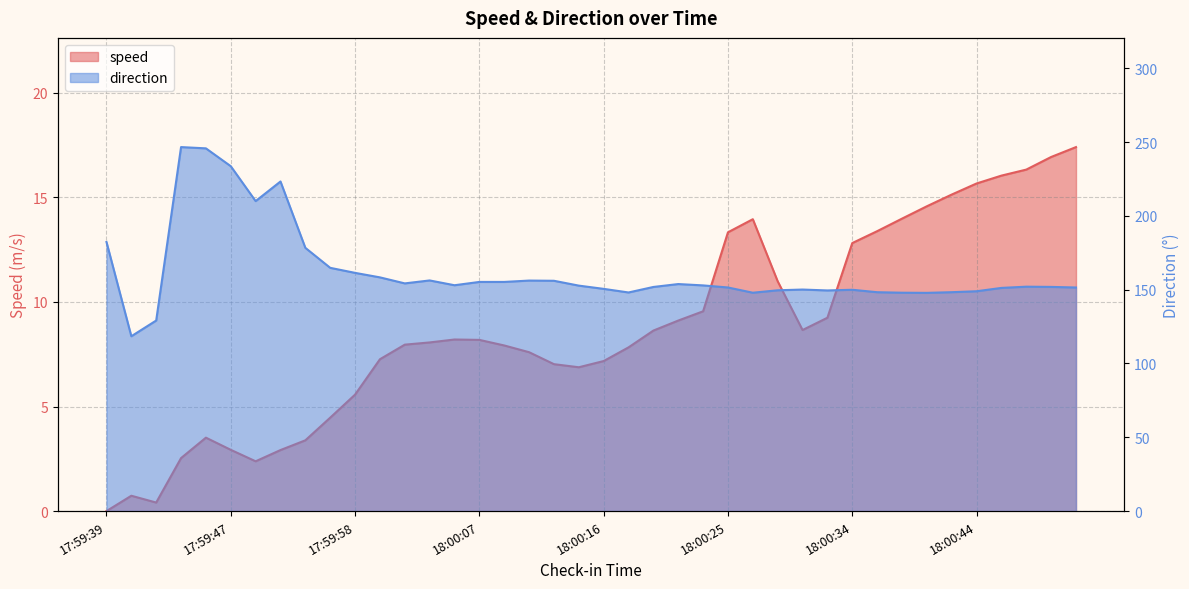

Does the chart have visible grid lines?

Yes